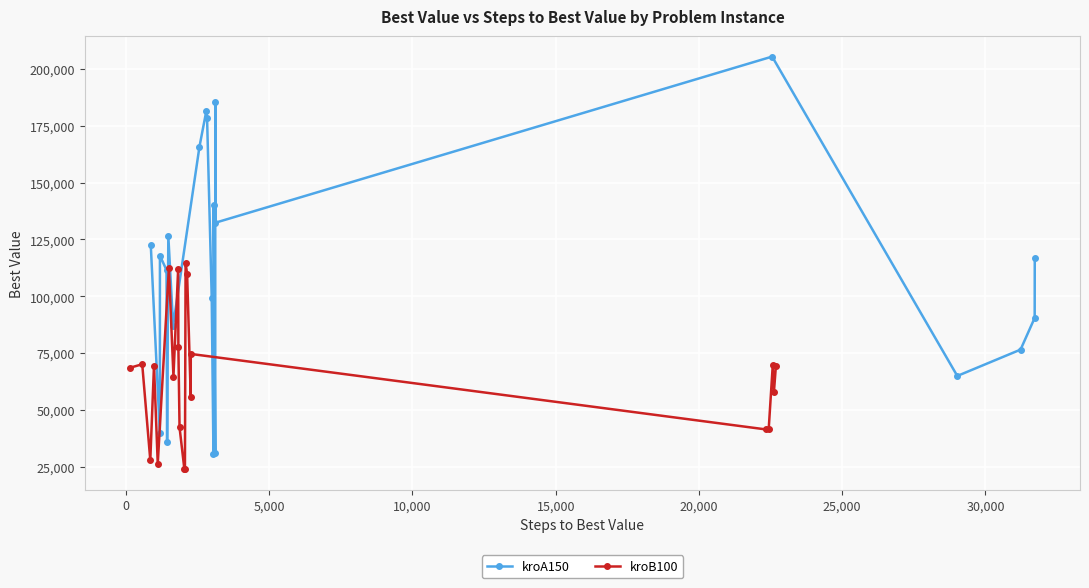

What is the value of the kroA150 point at the 13th from the left?

140368